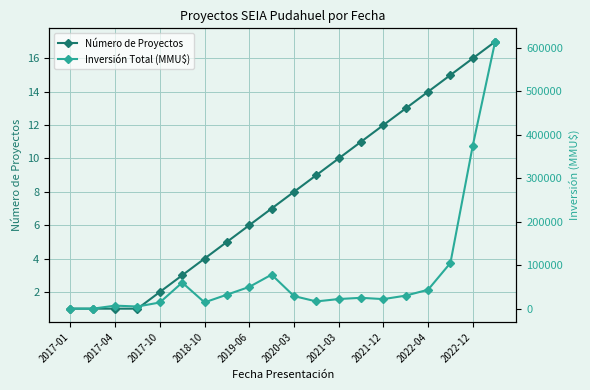

How many interior local peaks does the Inversión Total (MMU$) series have?

4